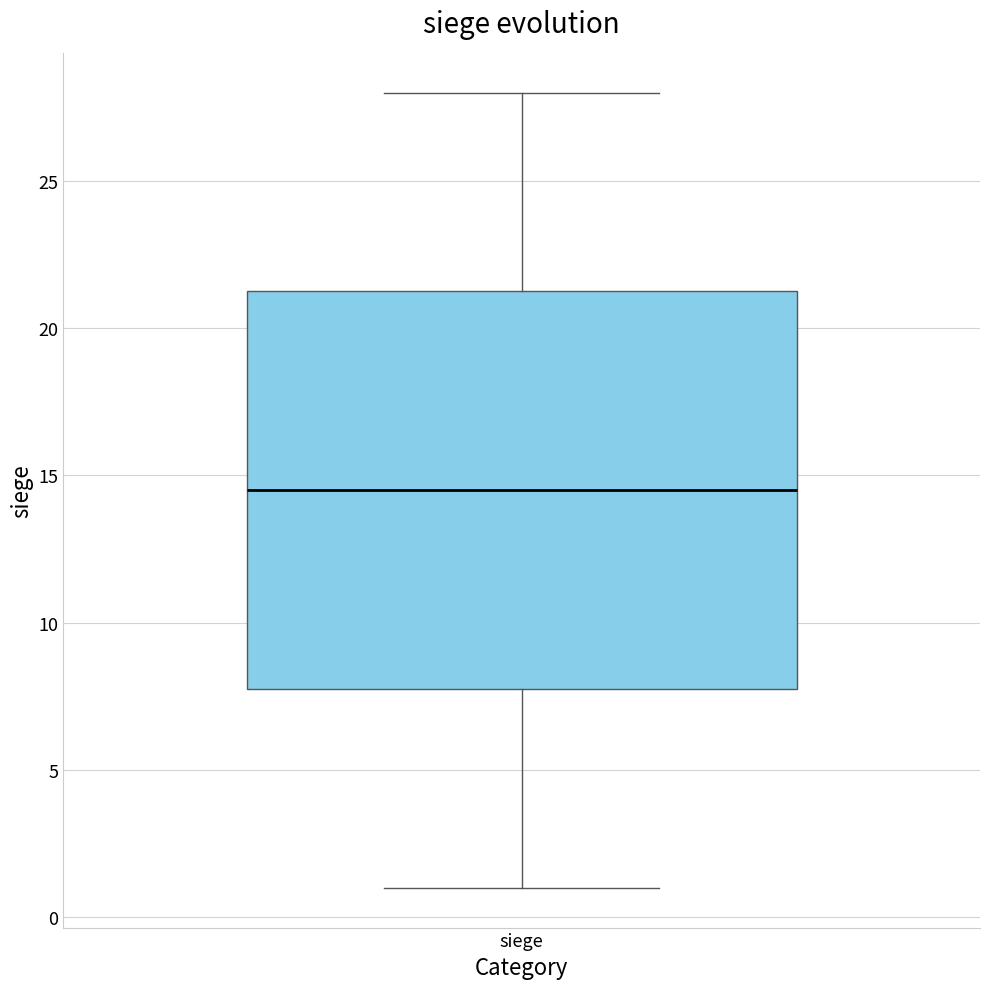

Where is the lower edge of the box for siege on the y-axis? The values are not printed on the chart, so give them approximately, as read against the axis.

8.0